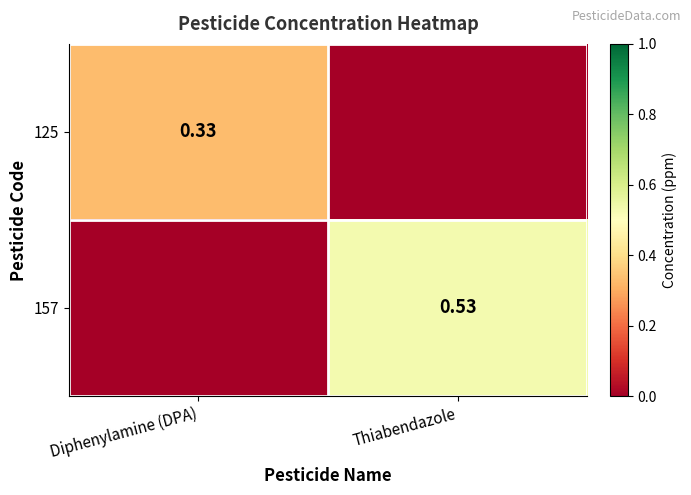

Is the value of 157 at Thiabendazole greater than the value of 125 at Diphenylamine (DPA)?

Yes